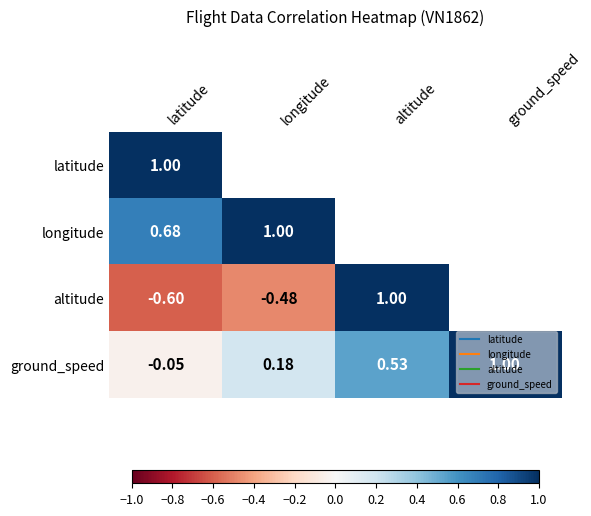

What is the difference between the second highest and minimum values in the altitude series?

1.1